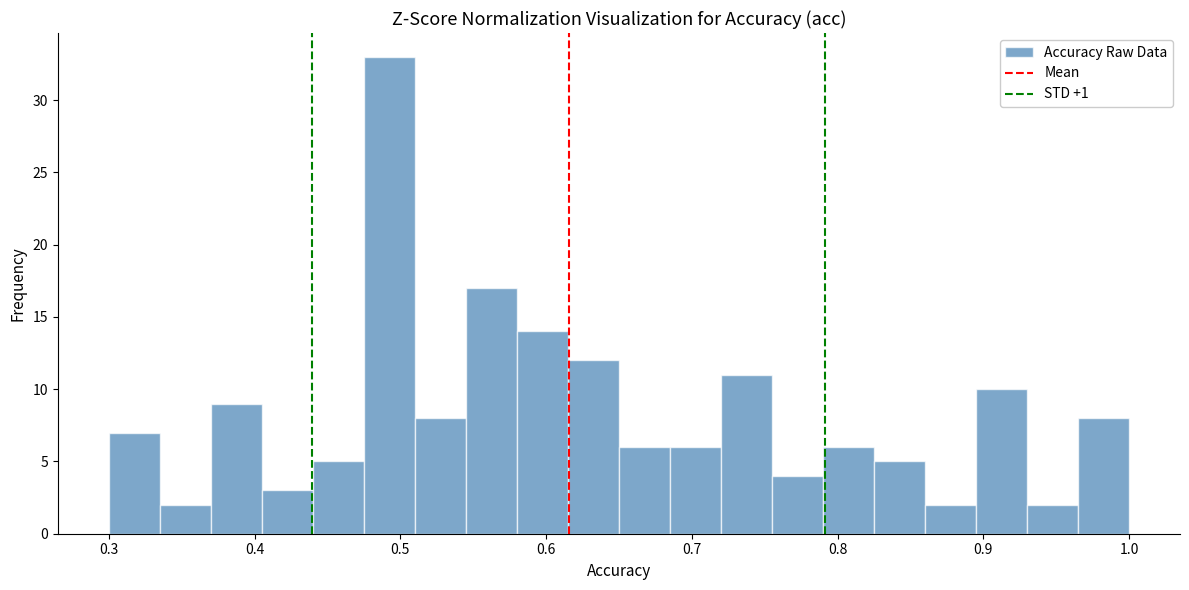

Around what value on the x-axis is the tallest bar? Give the approximate position of its centre, as read against the axis.

0.49